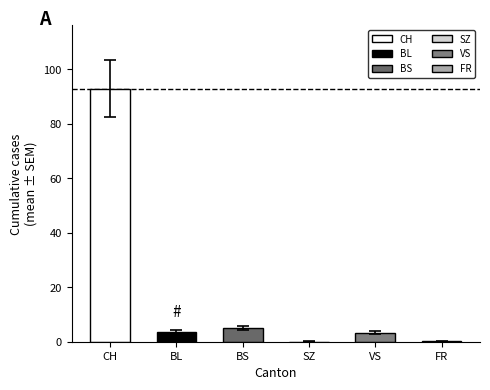

Which series has the largest total across all categories?

CH